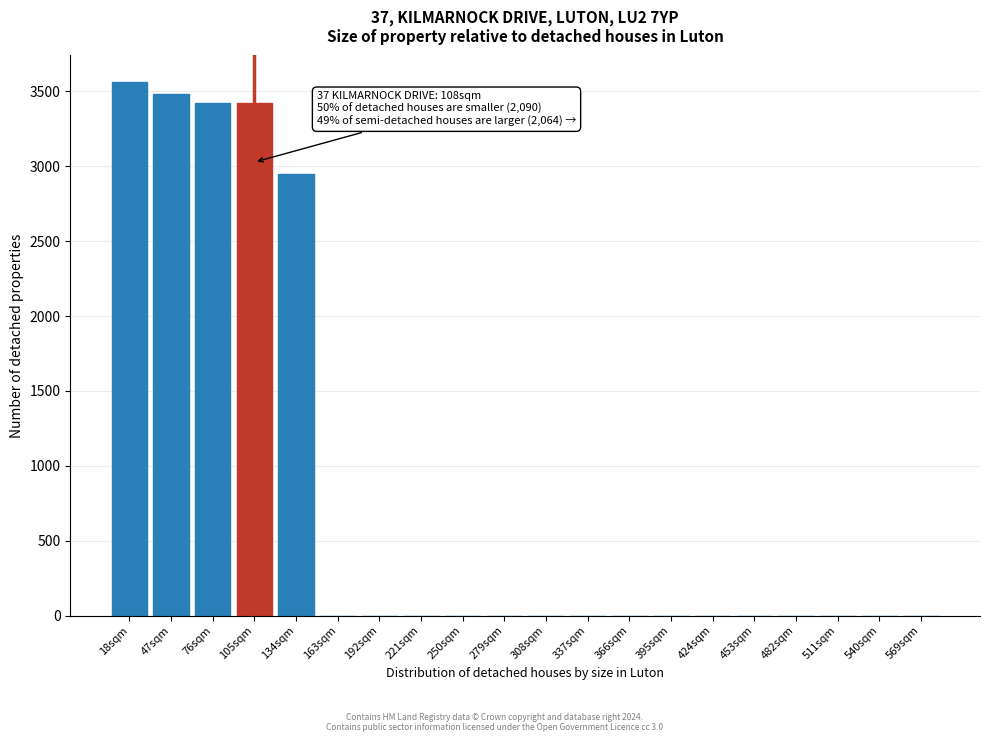

Reading left to right, transcribe all the data shown in this chart.

18sqm=3562	47sqm=3486	76sqm=3422	105sqm=3422	134sqm=2950	163sqm=0	192sqm=0	221sqm=0	250sqm=0	279sqm=0	308sqm=0	337sqm=0	366sqm=0	395sqm=0	424sqm=0	453sqm=0	482sqm=0	511sqm=0	540sqm=0	569sqm=0